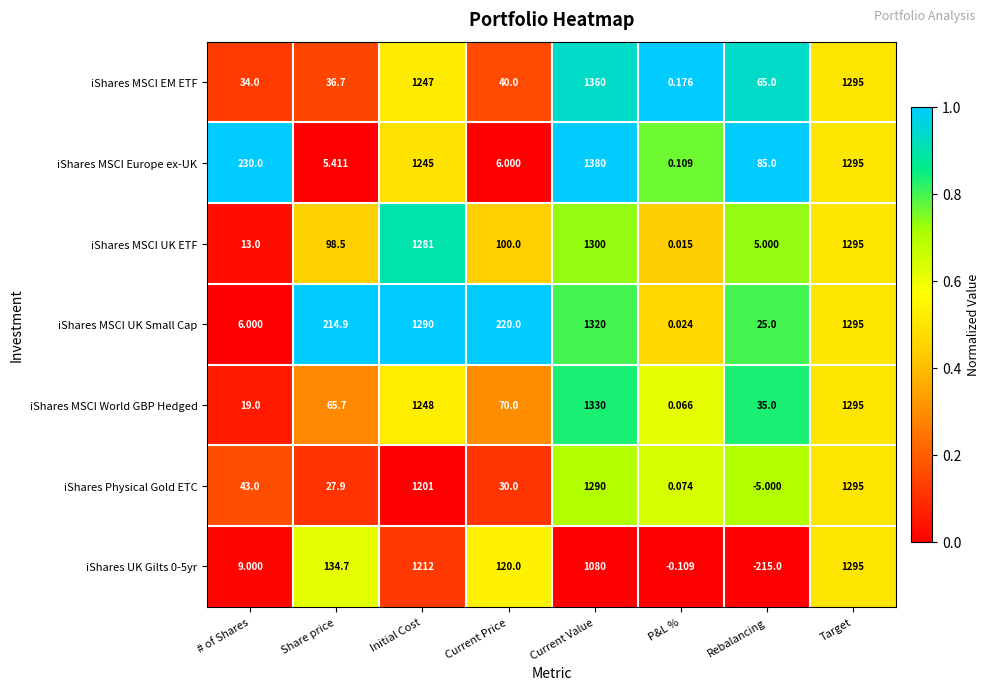

Is the value of iShares Physical Gold ETC at Share price greater than the value of iShares MSCI Europe ex-UK at P&L %?

Yes